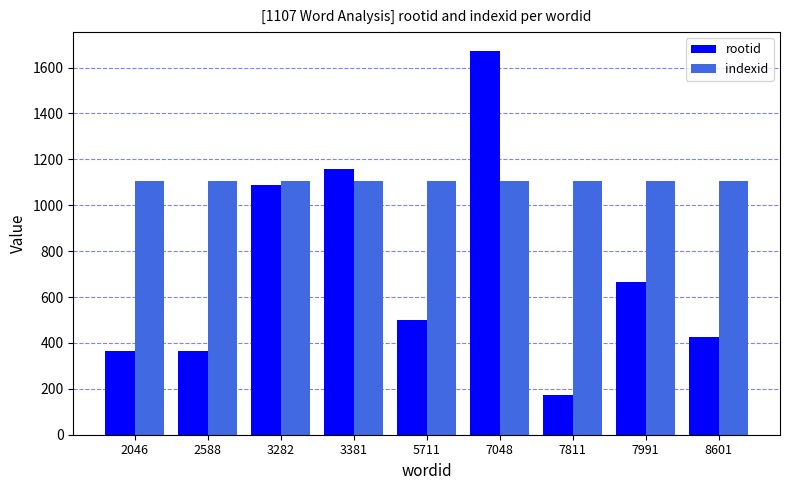

Which series has the widest spread of values?

rootid